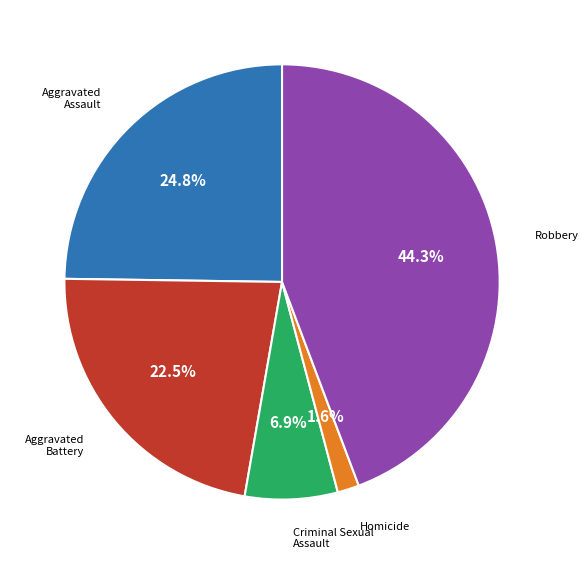

Is there a majority slice in this chart?

No